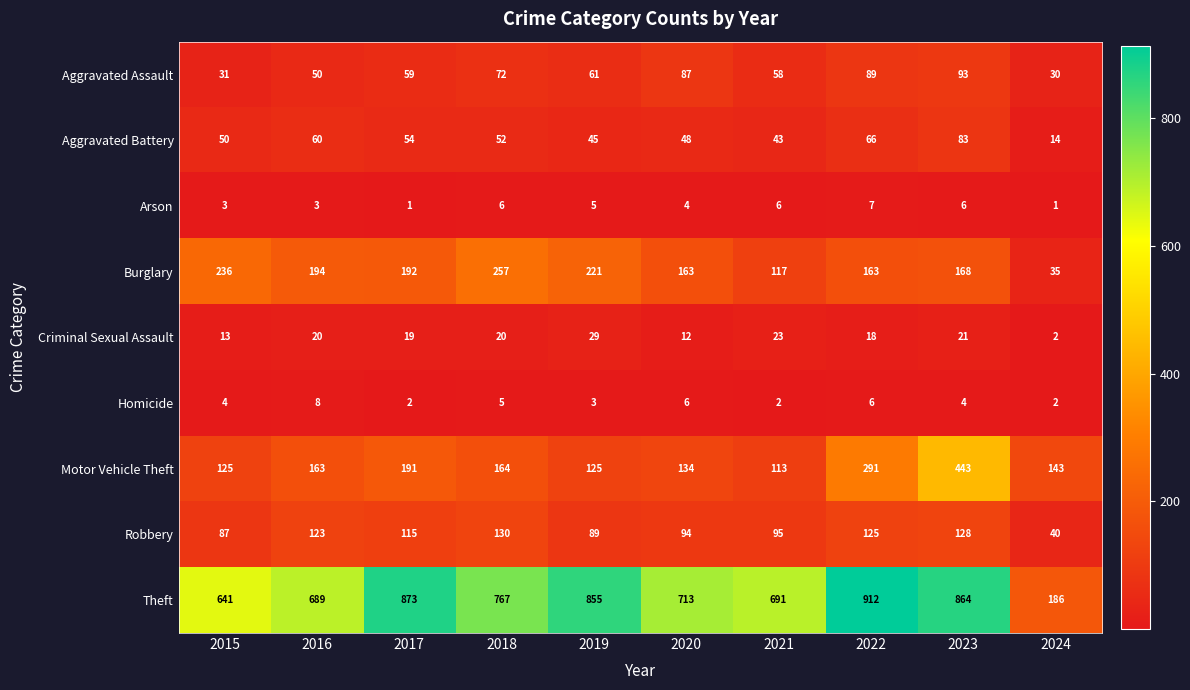

What is the maximum value shown in the chart?

912